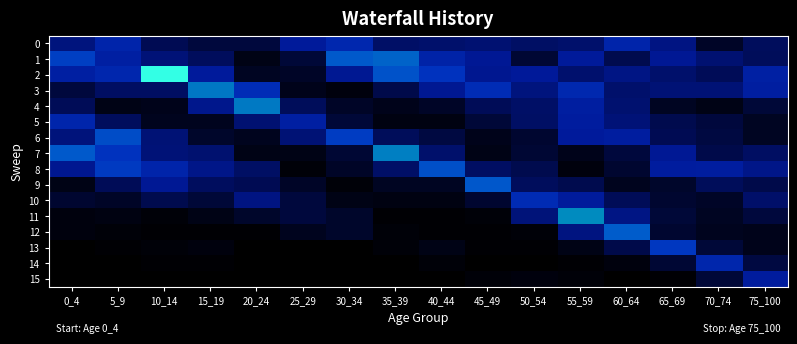

Reading left to right, what are all the values shown in this chart?

0: 0_4=0.3	5_9=0.6	10_14=0.2	15_19=0.1	20_24=0.1	25_29=0.4	30_34=0.6	35_39=0.2	40_44=0.2	45_49=0.3	50_54=0.2	55_59=0.2	60_64=0.6	65_69=0.3	70_74=0.1	75_100=0.2
1: 0_4=0.9	5_9=0.5	10_14=0.3	15_19=0.2	20_24=0.0	25_29=0.1	30_34=1.1	35_39=1.1	40_44=0.6	45_49=0.4	50_54=0.1	55_59=0.4	60_64=0.2	65_69=0.4	70_74=0.3	75_100=0.2
2: 0_4=0.5	5_9=0.6	10_14=2.1	15_19=0.4	20_24=0.1	25_29=0.1	30_34=0.4	35_39=1.0	40_44=0.7	45_49=0.4	50_54=0.4	55_59=0.3	60_64=0.3	65_69=0.2	70_74=0.2	75_100=0.5
3: 0_4=0.1	5_9=0.2	10_14=0.2	15_19=1.3	20_24=0.7	25_29=0.1	30_34=0.0	35_39=0.2	40_44=0.4	45_49=0.7	50_54=0.3	55_59=0.6	60_64=0.2	65_69=0.3	70_74=0.3	75_100=0.5
4: 0_4=0.2	5_9=0.0	10_14=0.1	15_19=0.4	20_24=1.3	25_29=0.2	30_34=0.1	35_39=0.1	40_44=0.1	45_49=0.2	50_54=0.2	55_59=0.5	60_64=0.3	65_69=0.1	70_74=0.0	75_100=0.1
5: 0_4=0.6	5_9=0.2	10_14=0.1	15_19=0.1	20_24=0.3	25_29=0.5	30_34=0.1	35_39=0.0	40_44=0.0	45_49=0.1	50_54=0.2	55_59=0.5	60_64=0.3	65_69=0.2	70_74=0.1	75_100=0.1
6: 0_4=0.3	5_9=1.0	10_14=0.3	15_19=0.1	20_24=0.1	25_29=0.3	30_34=0.8	35_39=0.2	40_44=0.1	45_49=0.1	50_54=0.1	55_59=0.5	60_64=0.5	65_69=0.2	70_74=0.1	75_100=0.1
7: 0_4=1.1	5_9=0.7	10_14=0.3	15_19=0.3	20_24=0.0	25_29=0.0	30_34=0.1	35_39=1.3	40_44=0.3	45_49=0.0	50_54=0.1	55_59=0.1	60_64=0.1	65_69=0.4	70_74=0.1	75_100=0.2
8: 0_4=0.4	5_9=0.8	10_14=0.6	15_19=0.4	20_24=0.2	25_29=0.0	30_34=0.1	35_39=0.2	40_44=1.0	45_49=0.2	50_54=0.2	55_59=0.0	60_64=0.1	65_69=0.5	70_74=0.5	75_100=0.4
9: 0_4=0.0	5_9=0.2	10_14=0.4	15_19=0.2	20_24=0.2	25_29=0.1	30_34=0.0	35_39=0.1	40_44=0.1	45_49=1.1	50_54=0.2	55_59=0.2	60_64=0.1	65_69=0.1	70_74=0.2	75_100=0.1
10: 0_4=0.1	5_9=0.1	10_14=0.2	15_19=0.1	20_24=0.3	25_29=0.1	30_34=0.0	35_39=0.0	40_44=0.0	45_49=0.1	50_54=0.7	55_59=0.5	60_64=0.2	65_69=0.1	70_74=0.1	75_100=0.2
11: 0_4=0.0	5_9=0.0	10_14=0.0	15_19=0.0	20_24=0.1	25_29=0.1	30_34=0.1	35_39=0.0	40_44=0.0	45_49=0.0	50_54=0.3	55_59=1.4	60_64=0.3	65_69=0.1	70_74=0.1	75_100=0.1
12: 0_4=0.0	5_9=0.0	10_14=0.0	15_19=0.0	20_24=0.0	25_29=0.1	30_34=0.1	35_39=0.0	40_44=0.0	45_49=0.0	50_54=0.0	55_59=0.3	60_64=1.1	65_69=0.1	70_74=0.1	75_100=0.1
13: 0_4=0.0	5_9=0.0	10_14=0.0	15_19=0.0	20_24=0.0	25_29=0.0	30_34=0.0	35_39=0.0	40_44=0.0	45_49=0.0	50_54=0.0	55_59=0.0	60_64=0.1	65_69=0.8	70_74=0.1	75_100=0.1
14: 0_4=0.0	5_9=0.0	10_14=0.0	15_19=0.0	20_24=0.0	25_29=0.0	30_34=0.0	35_39=0.0	40_44=0.0	45_49=0.0	50_54=0.0	55_59=0.0	60_64=0.0	65_69=0.1	70_74=0.6	75_100=0.1
15: 0_4=0.0	5_9=0.0	10_14=0.0	15_19=0.0	20_24=0.0	25_29=0.0	30_34=0.0	35_39=0.0	40_44=0.0	45_49=0.0	50_54=0.0	55_59=0.0	60_64=0.0	65_69=0.0	70_74=0.1	75_100=0.5